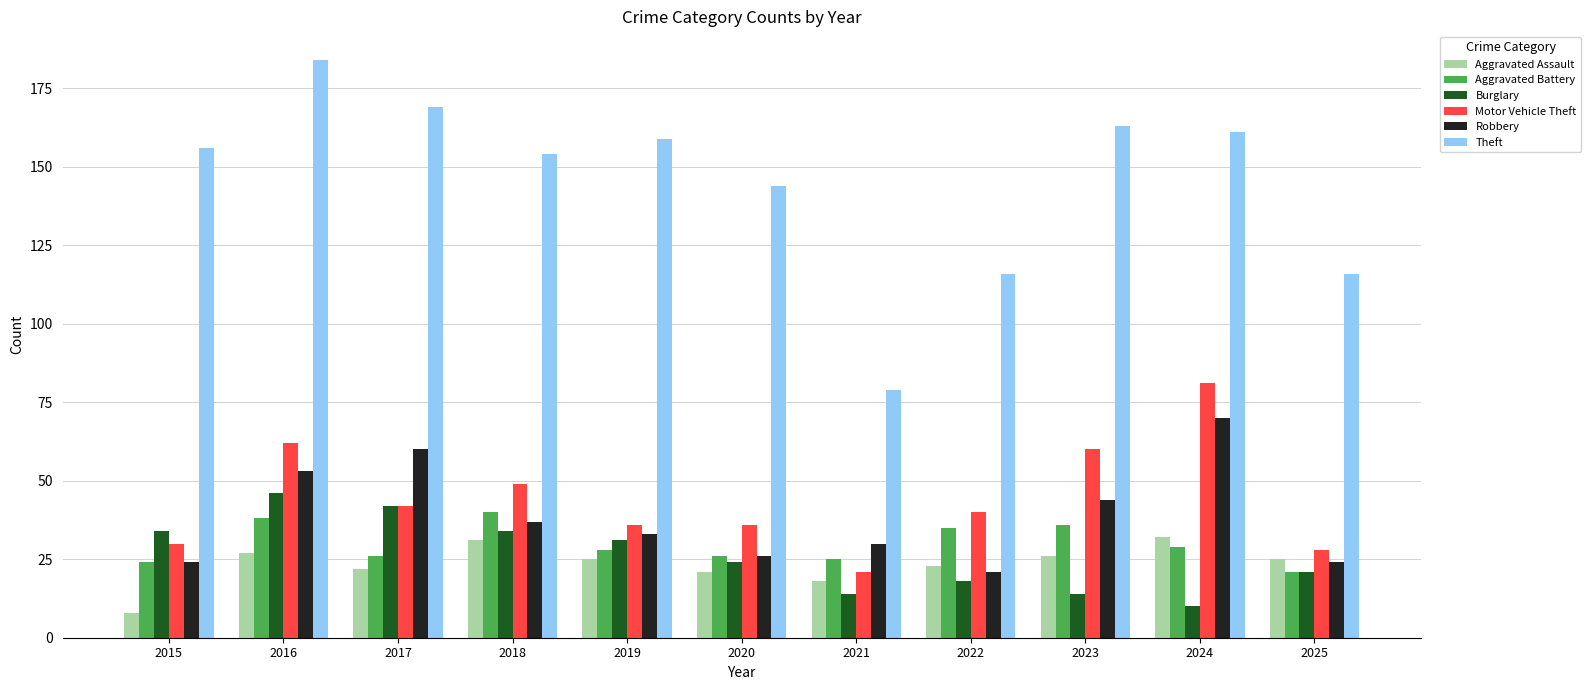

What is the average value of the Robbery series?

38